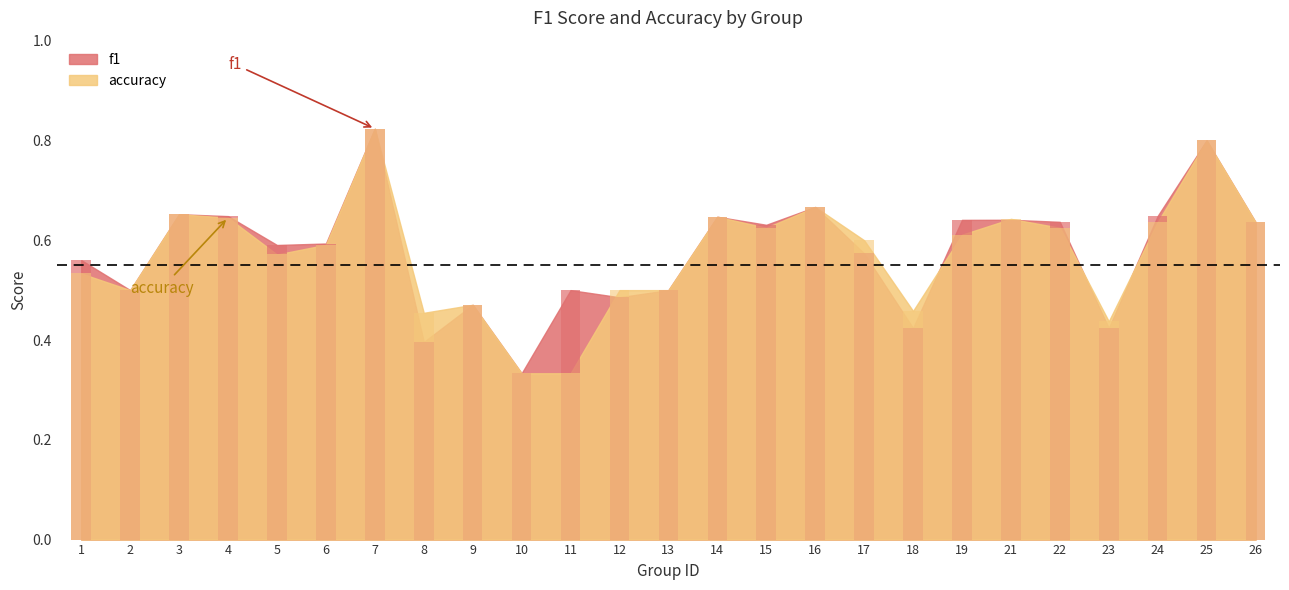

Rank the series by their maximum value, from highest to lowest.

f1, accuracy